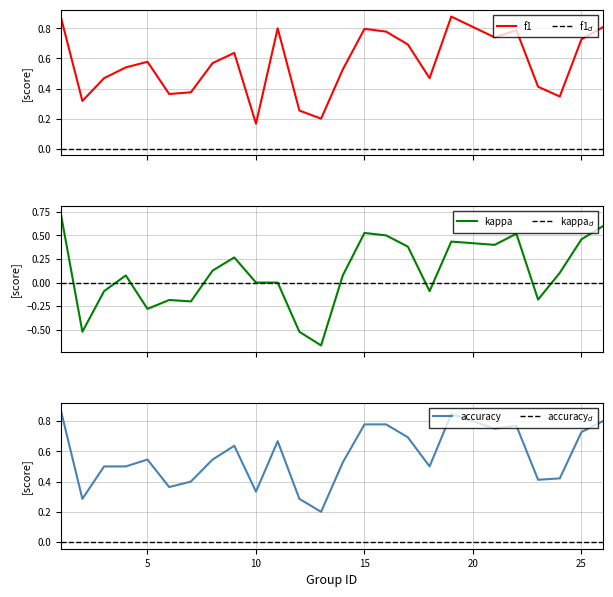

True or false: kappa and accuracy cross at least once.

False